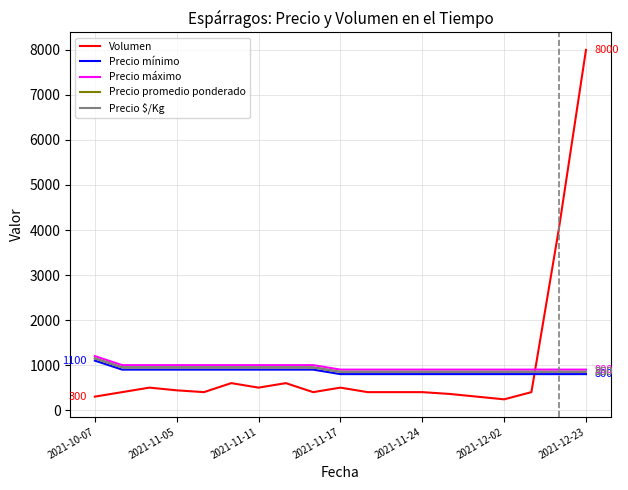

Does the chart have visible grid lines?

Yes